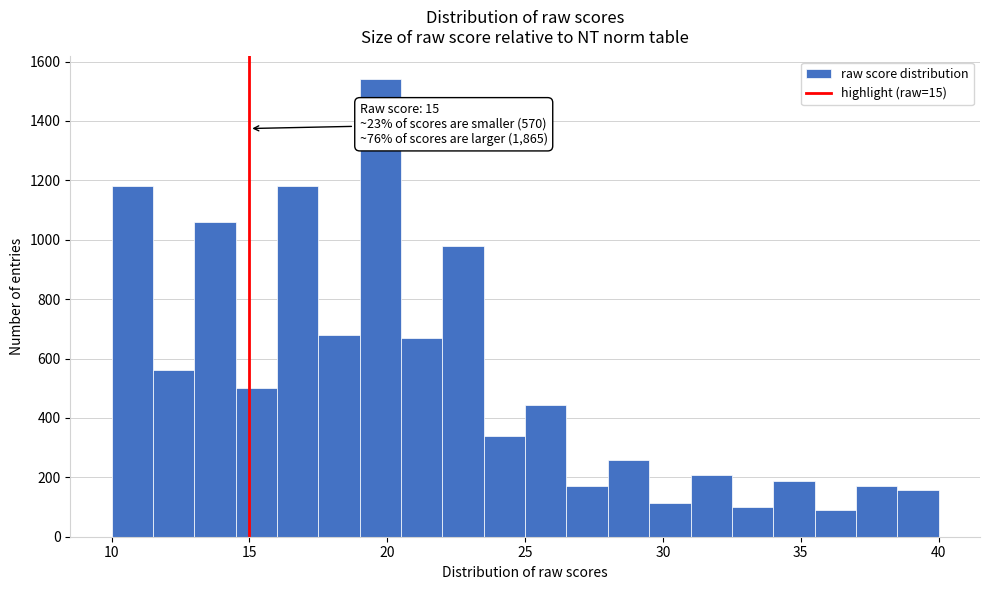

Read against the x-axis, roughly where is the centre of the tallest bar?

20.0